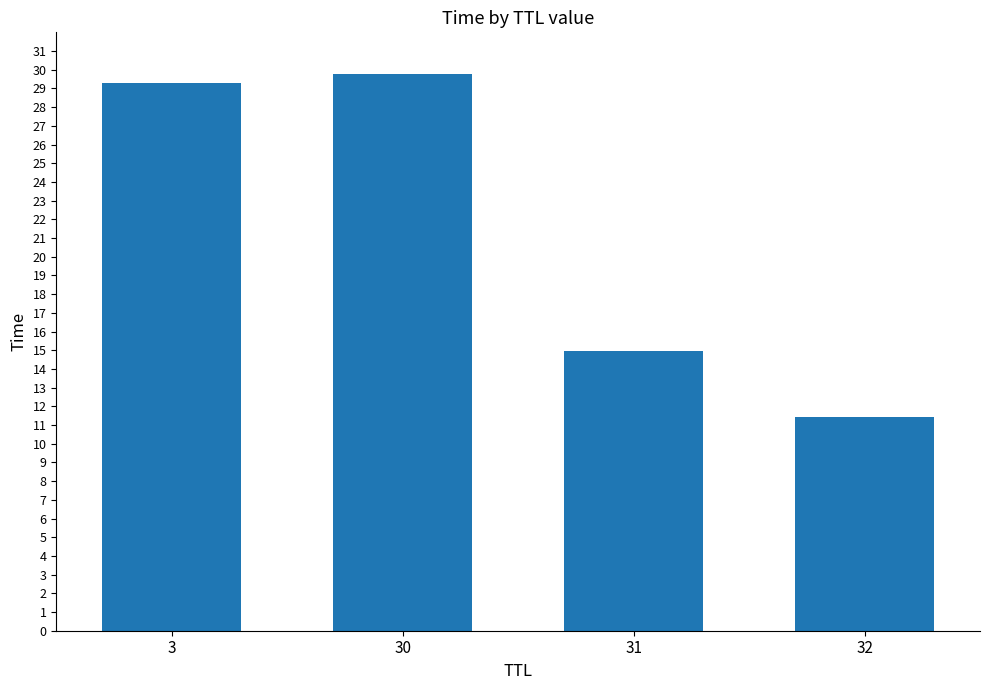

At which label does the data first exceed 29?

3